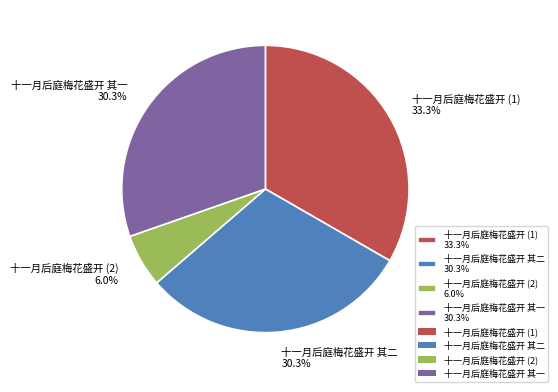

Between 十一月后庭梅花盛开 (2) 6.0% and 十一月后庭梅花盛开 其一 30.3%, which is larger?

十一月后庭梅花盛开 其一 30.3%